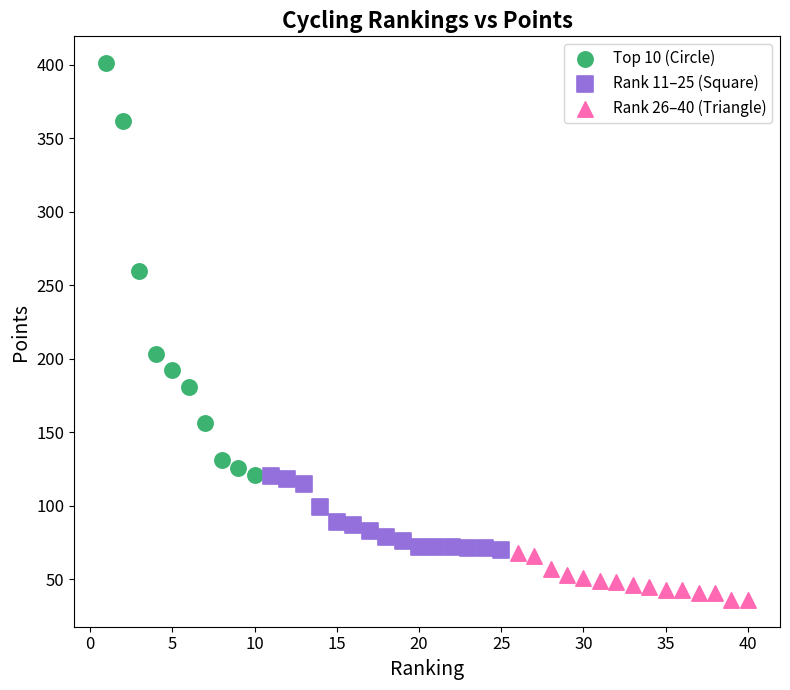

Which series has the widest spread of Y values?

Top 10 (Circle)